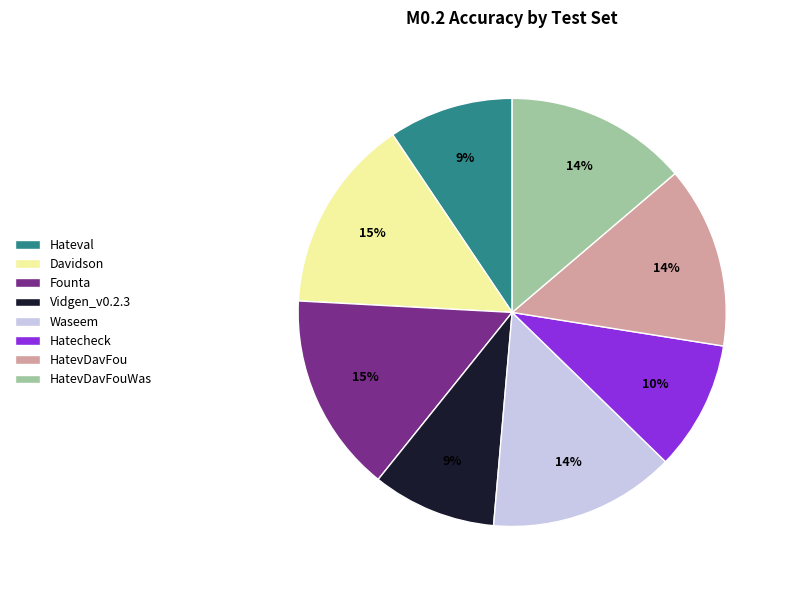

Combined, do HatevDavFou and Waseem account for over 50%?

No